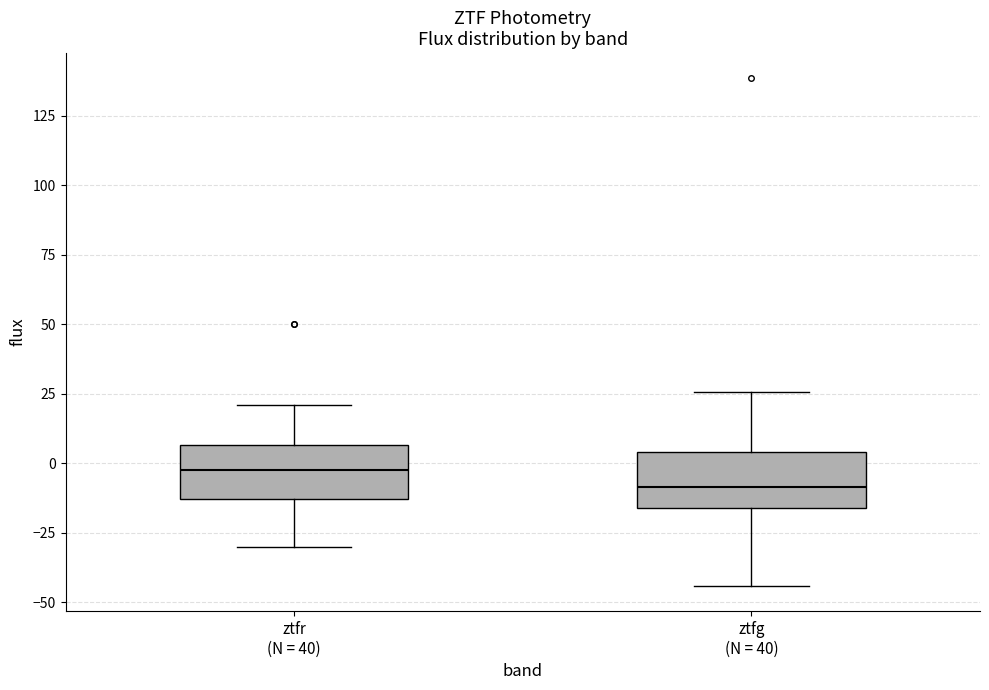

Reading left to right, read every box against the y-axis: the position of its median line, the range the box covers, and the ends of its whiskers. The values are not printed on the chart, so give them approximately, as read against the axis.

ztfr (N = 40): median -5, box -15 to 5, whiskers -30 to 20
ztfg (N = 40): median -10, box -15 to 5, whiskers -45 to 25